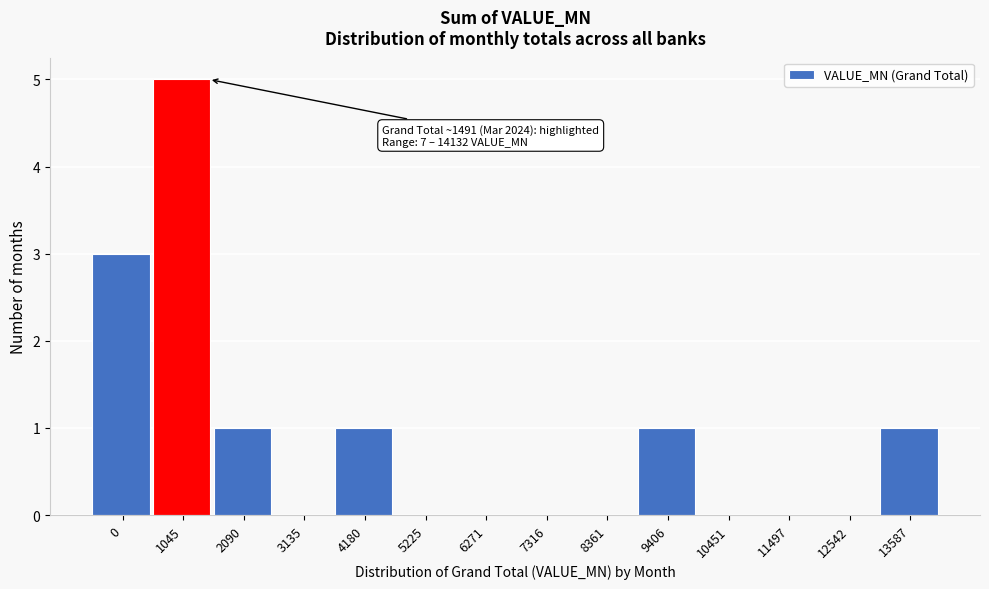

Reading left to right, list all the values displayed in this chart.

0=3	1045=5	2090=1	3135=0	4180=1	5225=0	6271=0	7316=0	8361=0	9406=1	10451=0	11497=0	12542=0	13587=1